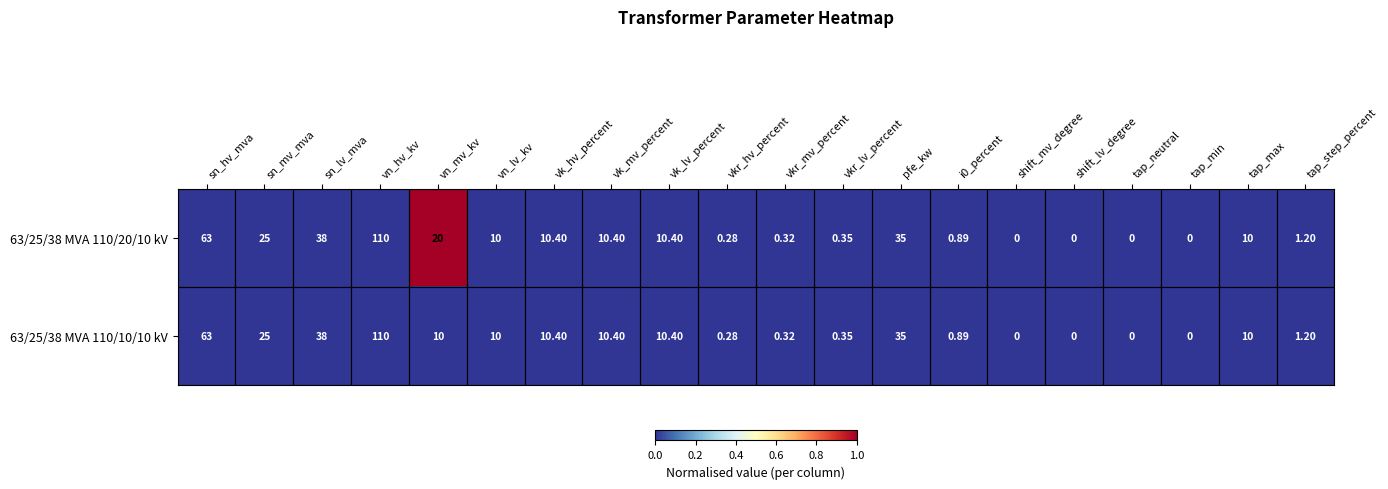

What is the greatest value displayed?

110.0